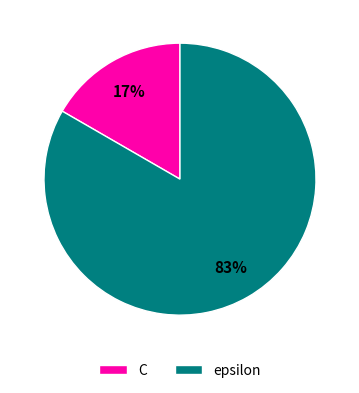

To the nearest percent, what percentage of the pie is C?

17%